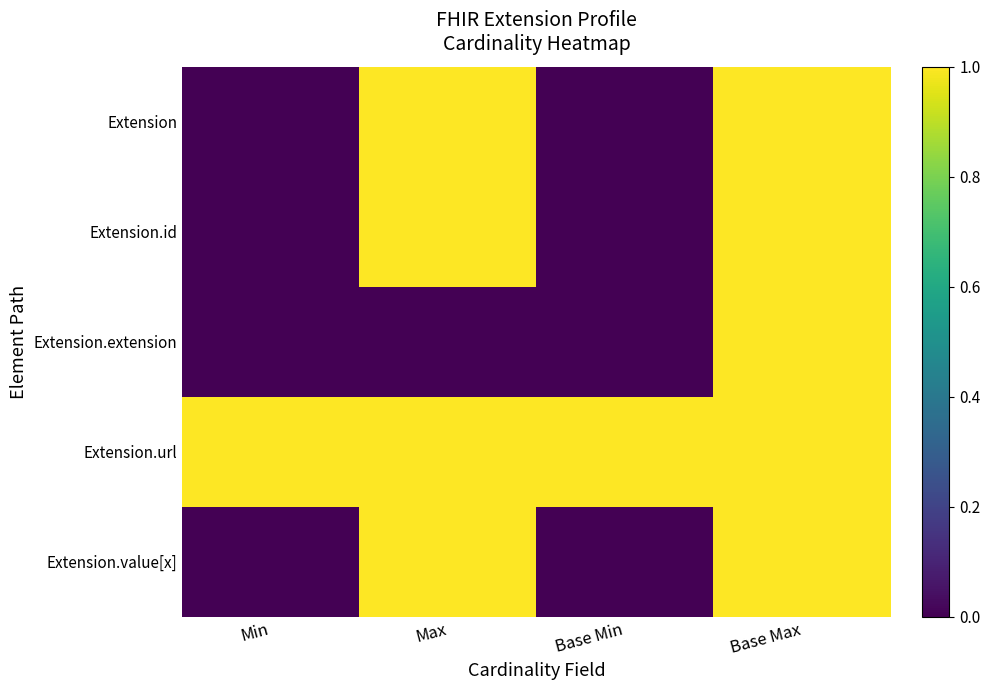

Reading right to left, transcribe all the data shown in this chart.

Extension: Base Max=1	Base Min=0	Max=1	Min=0
Extension.id: Base Max=1	Base Min=0	Max=1	Min=0
Extension.extension: Base Max=1	Base Min=0	Max=0	Min=0
Extension.url: Base Max=1	Base Min=1	Max=1	Min=1
Extension.value[x]: Base Max=1	Base Min=0	Max=1	Min=0